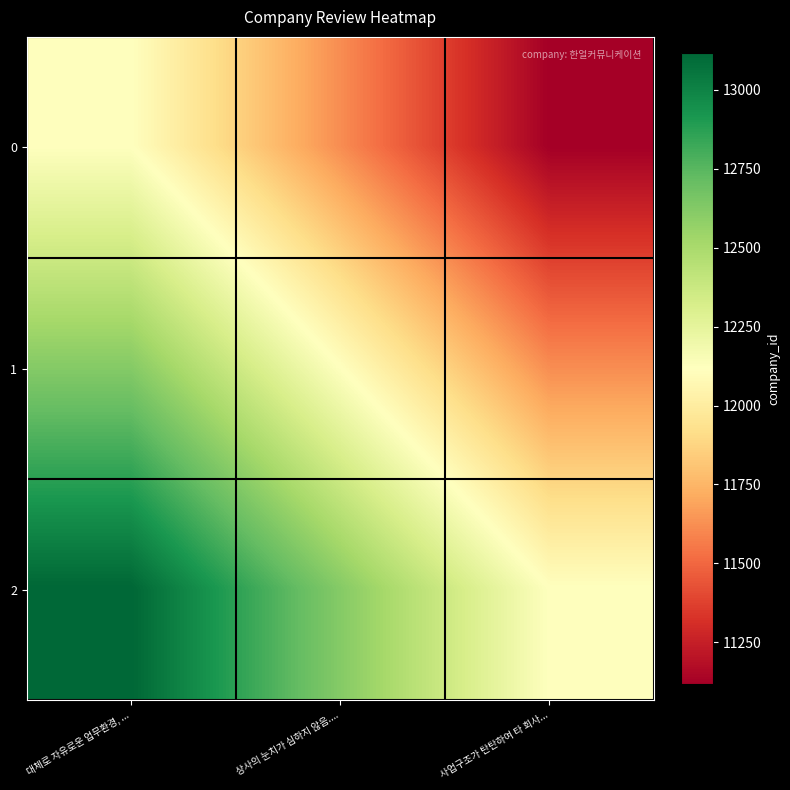

Rank the series at 사업구조가 탄탄하여 타 회사... from highest to lowest value.

2, 1, 0